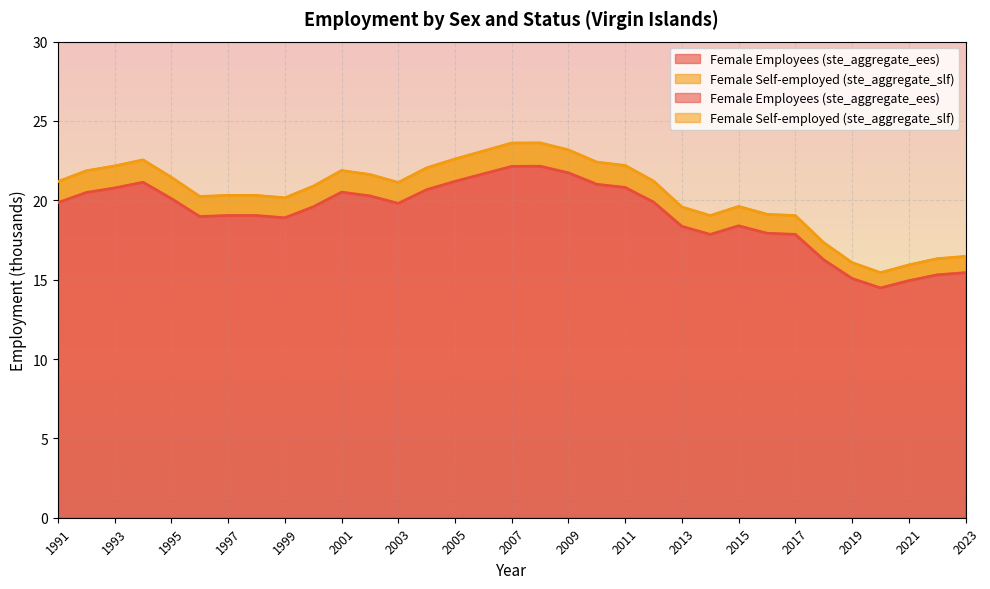

Reading left to right, list all the values displayed in this chart.

Female Employees (ste_aggregate_ees): 19.9	20.5	20.8	21.1	20.1	19.0	19.0	19.0	18.9	19.6	20.5	20.3	19.8	20.7	21.2	21.7	22.1	22.1	21.7	21.0	20.8	19.9	18.4	17.9	18.4	17.9	17.9	16.3	15.1	14.5	14.9	15.3	15.4
Female Self-employed (ste_aggregate_slf): 21.2	21.9	22.2	22.5	21.4	20.2	20.3	20.3	20.2	20.9	21.9	21.6	21.1	22.0	22.6	23.1	23.6	23.6	23.2	22.4	22.2	21.2	19.6	19.0	19.6	19.1	19.0	17.3	16.1	15.4	15.9	16.3	16.5